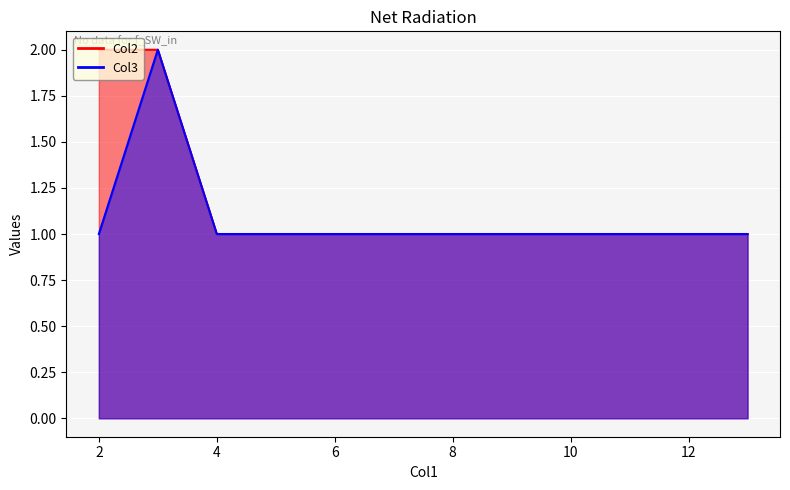

True or false: Col2 has a value of 1 at 2.

False